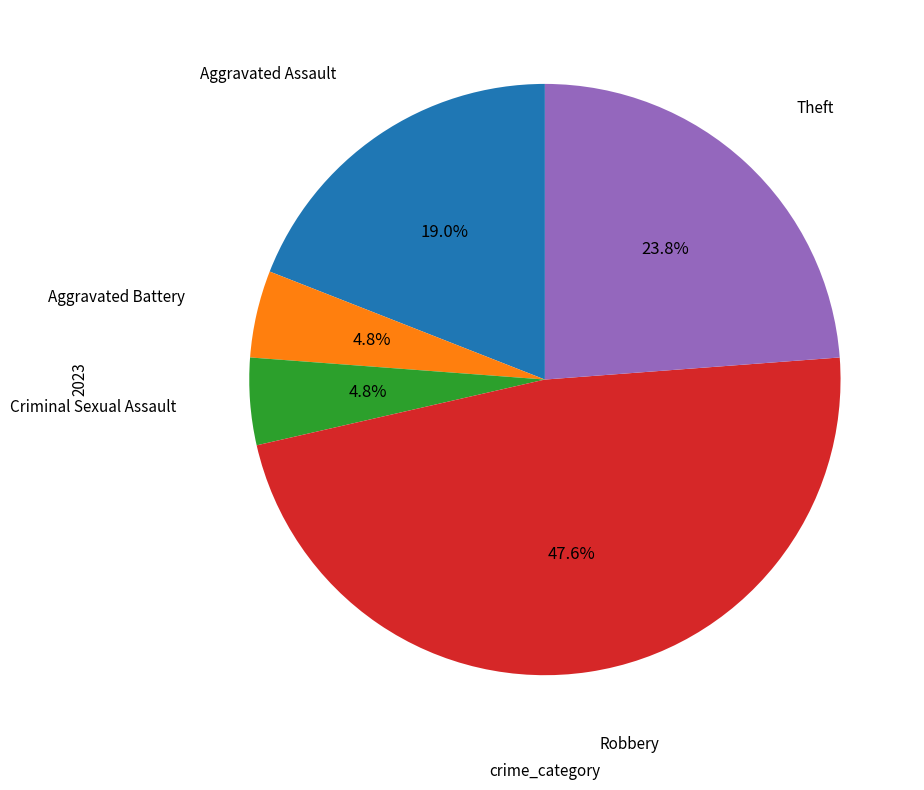

Is there a majority slice in this chart?

No